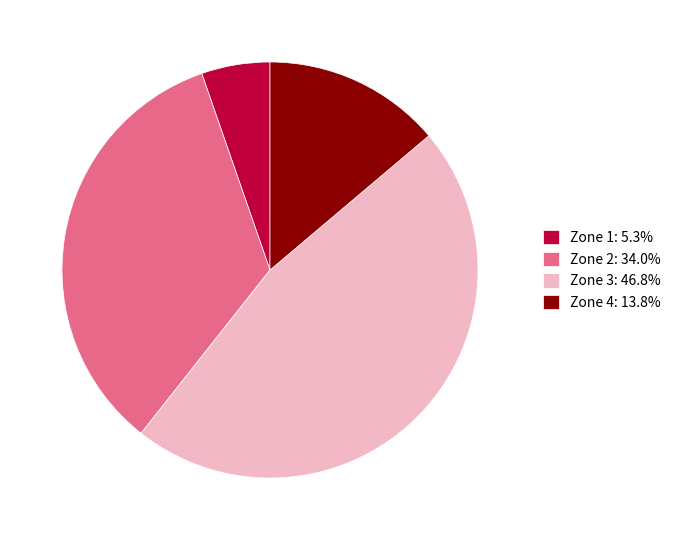

Between Zone 1 and Zone 3, which is larger?

Zone 3